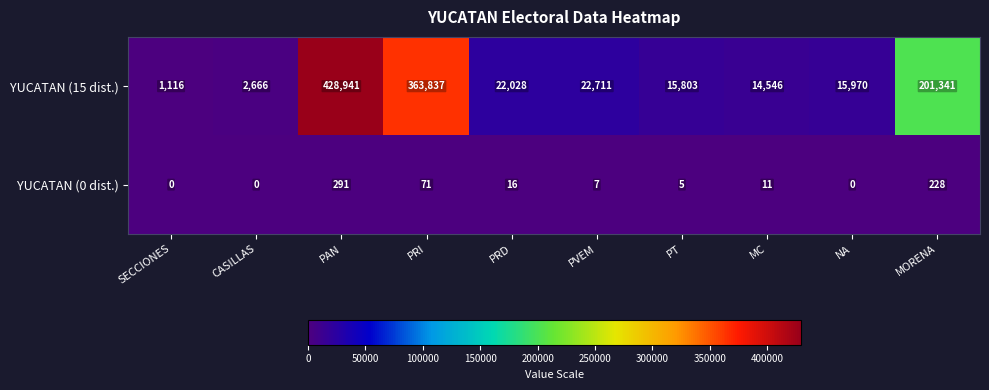

Rank the series by their maximum value, from lowest to highest.

YUCATAN (0 dist.), YUCATAN (15 dist.)